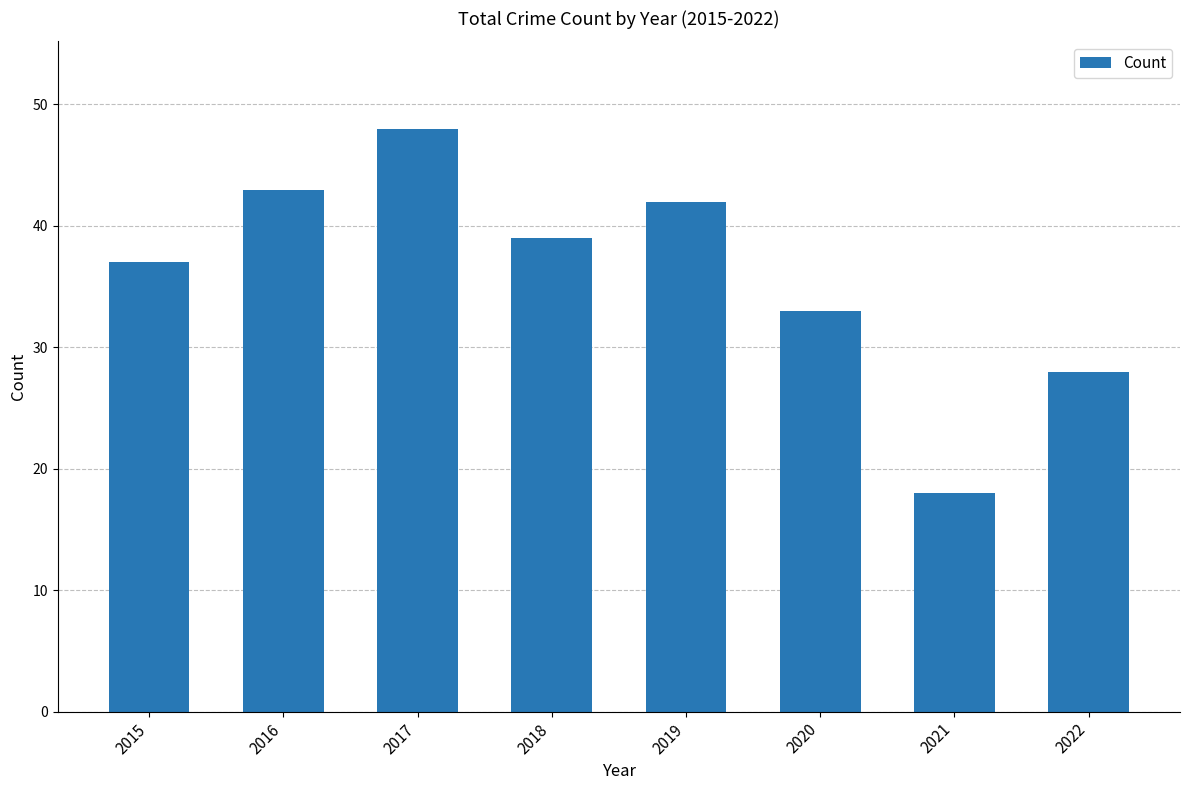

Reading left to right, transcribe all the data shown in this chart.

2015=37	2016=43	2017=48	2018=39	2019=42	2020=33	2021=18	2022=28